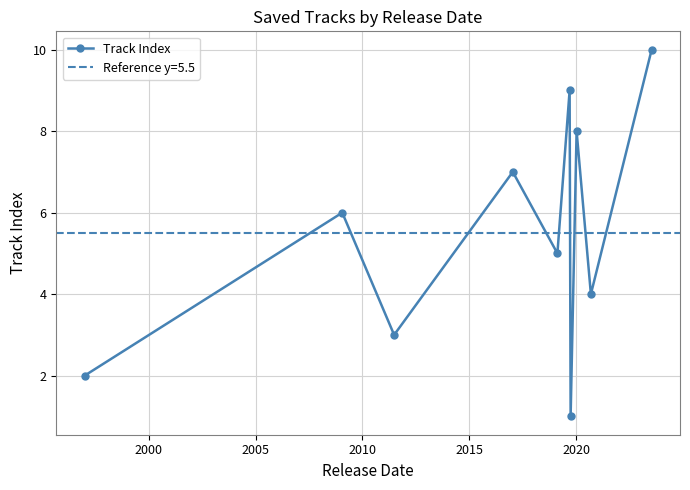

What is the maximum value for Track Index?

10